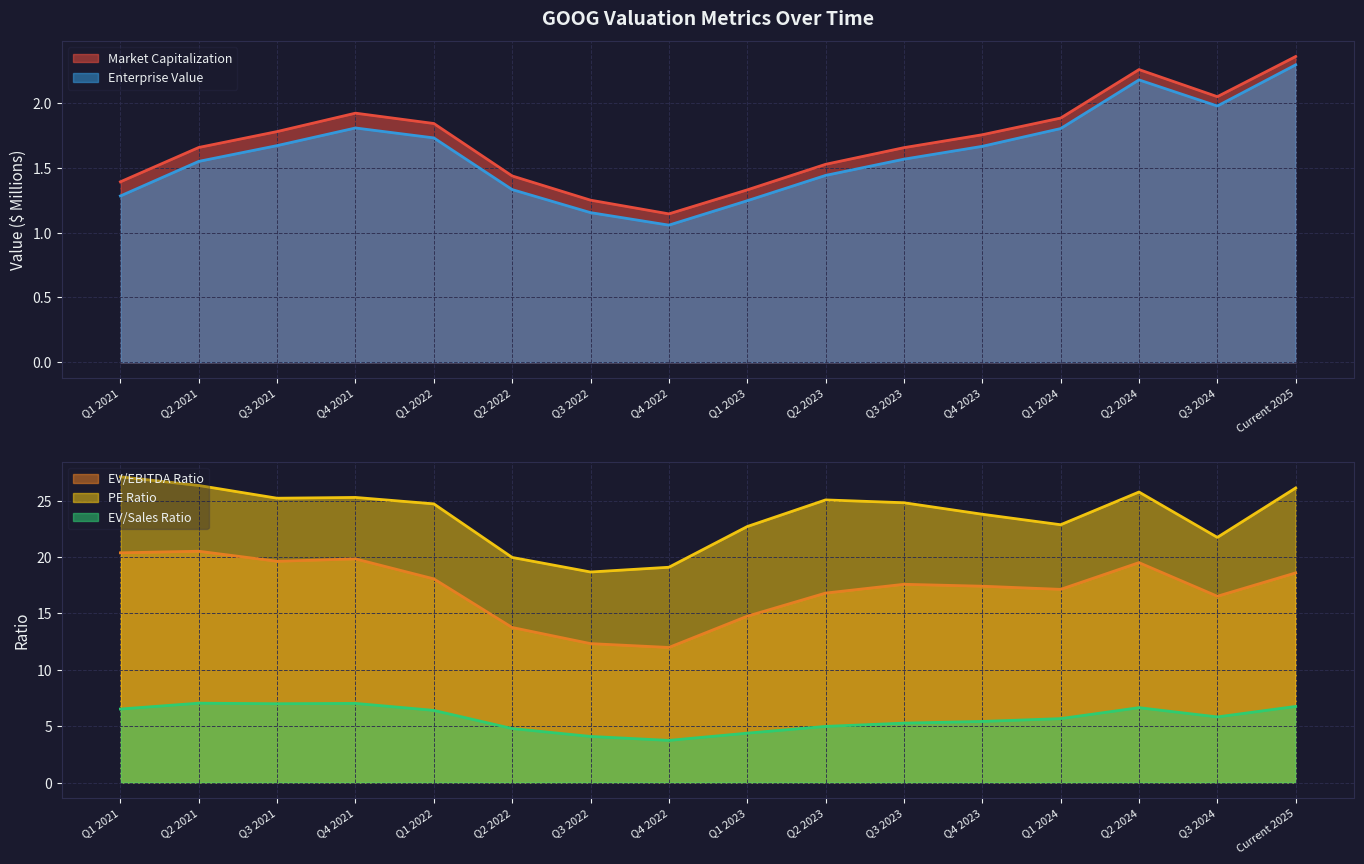

The Enterprise Value series shows 1.2 at Q1 2023. True or false?

True